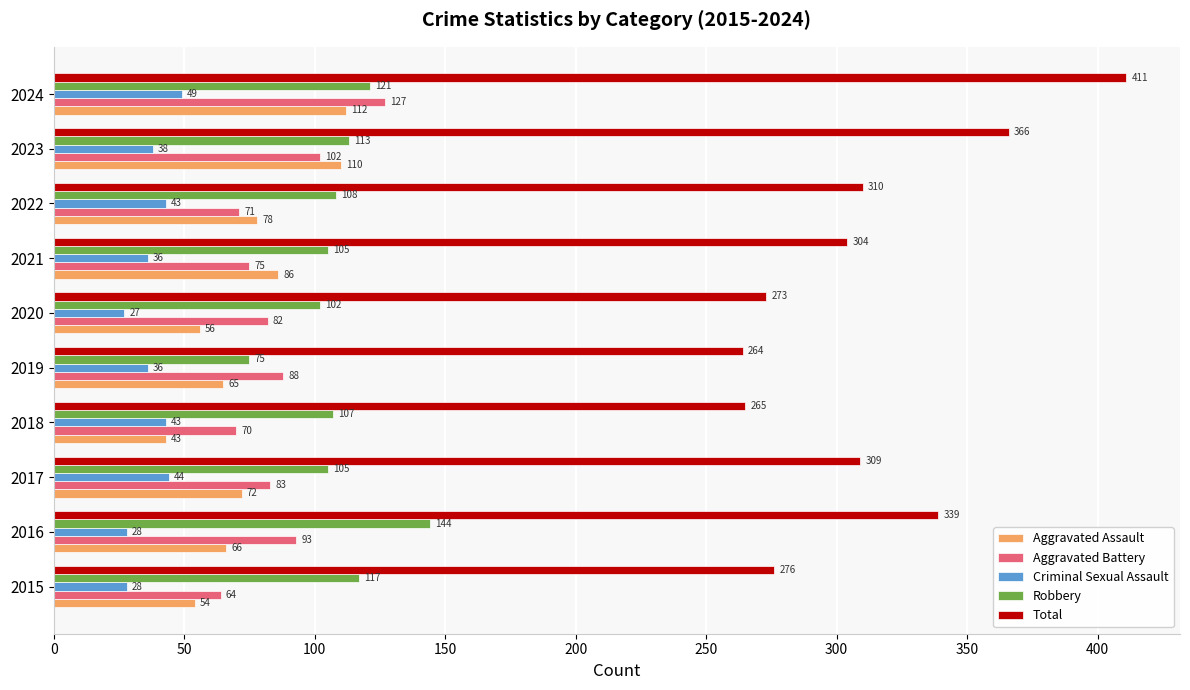

What is the sum of all Robbery values?

1097